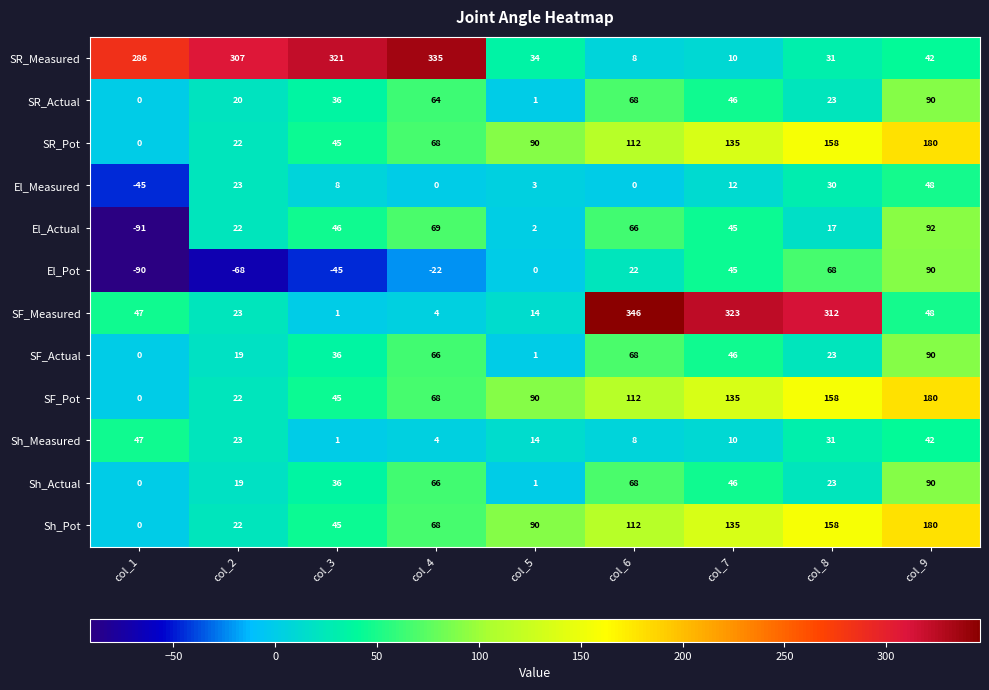

Which series has the largest total across all categories?

SR_Measured